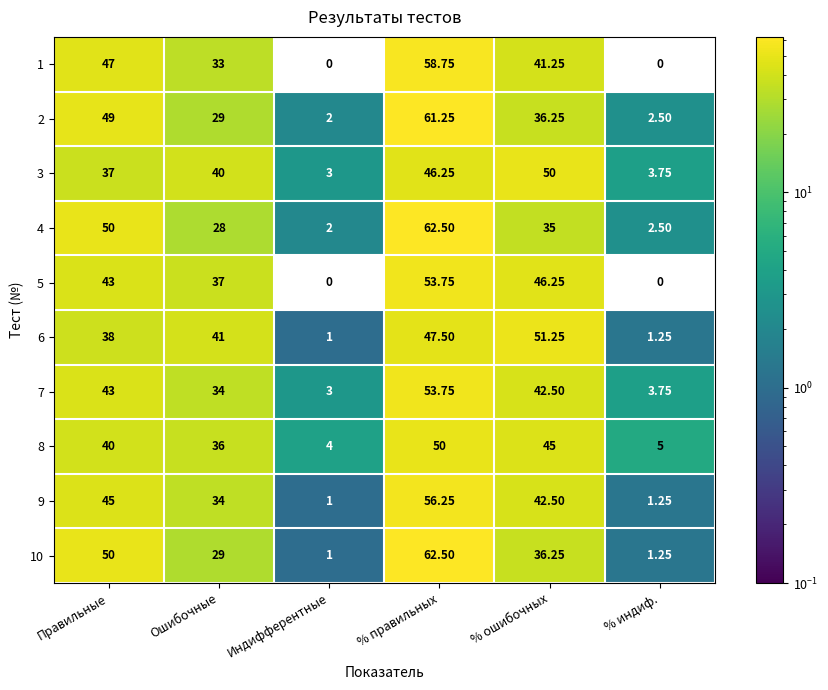

Is the value of 8 at Правильные greater than the value of 1 at Индифферентные?

Yes